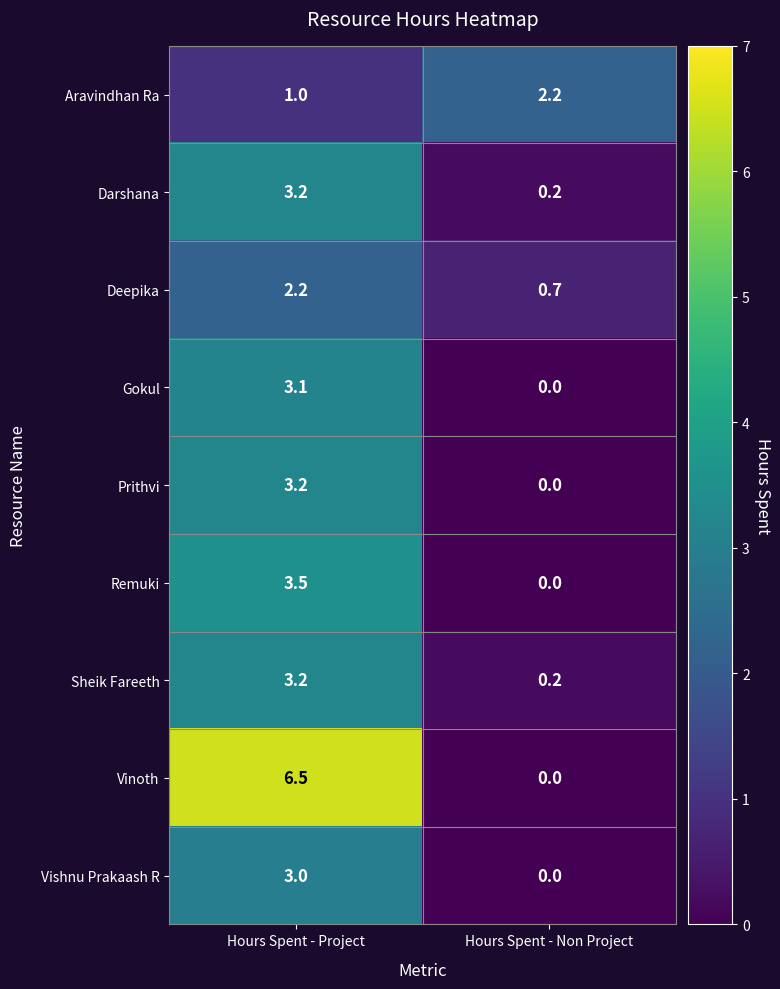

Between Hours Spent - Project and Hours Spent - Non Project, which series saw the biggest shift?

Vinoth